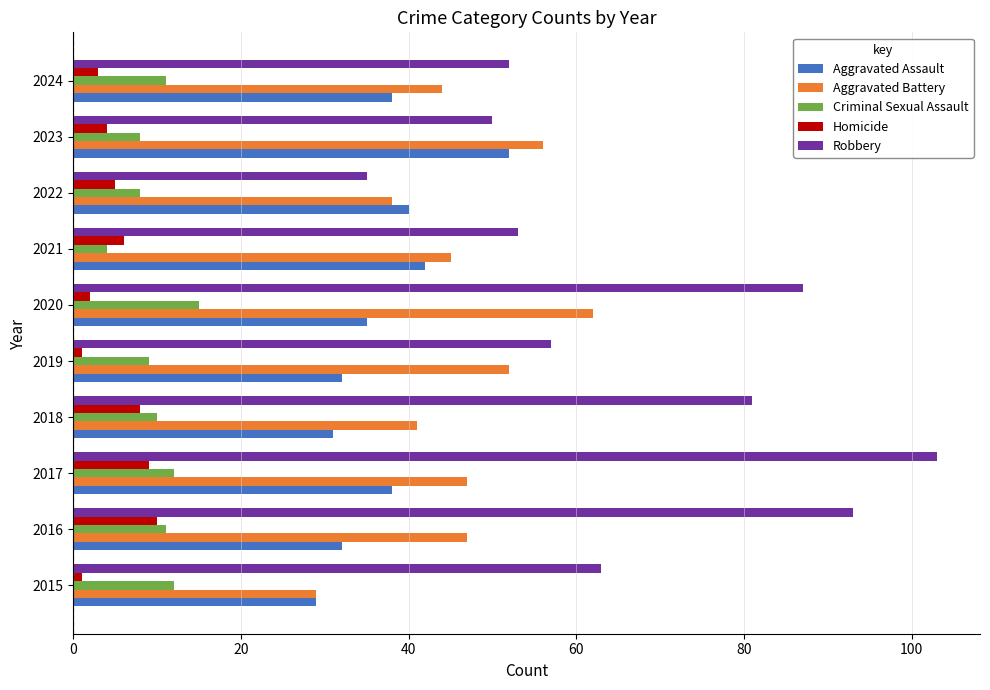

The Criminal Sexual Assault series shows 11 at 2024. True or false?

True